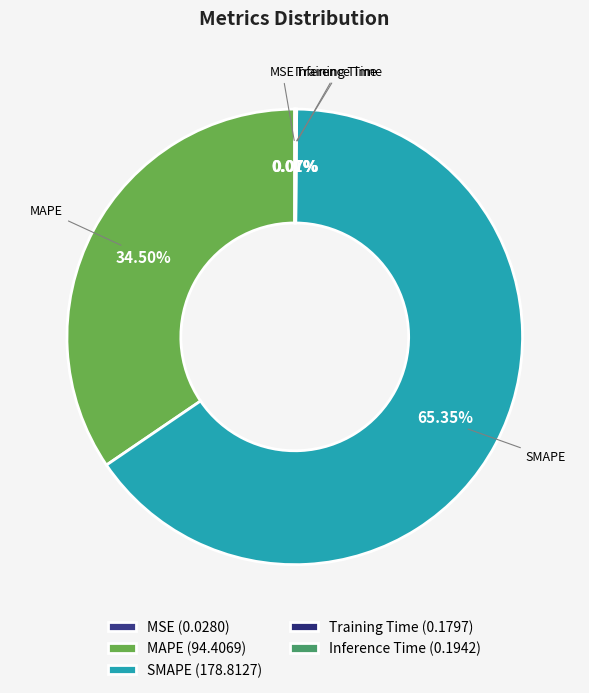

Is the sum of Training Time and Inference Time greater than half?

No